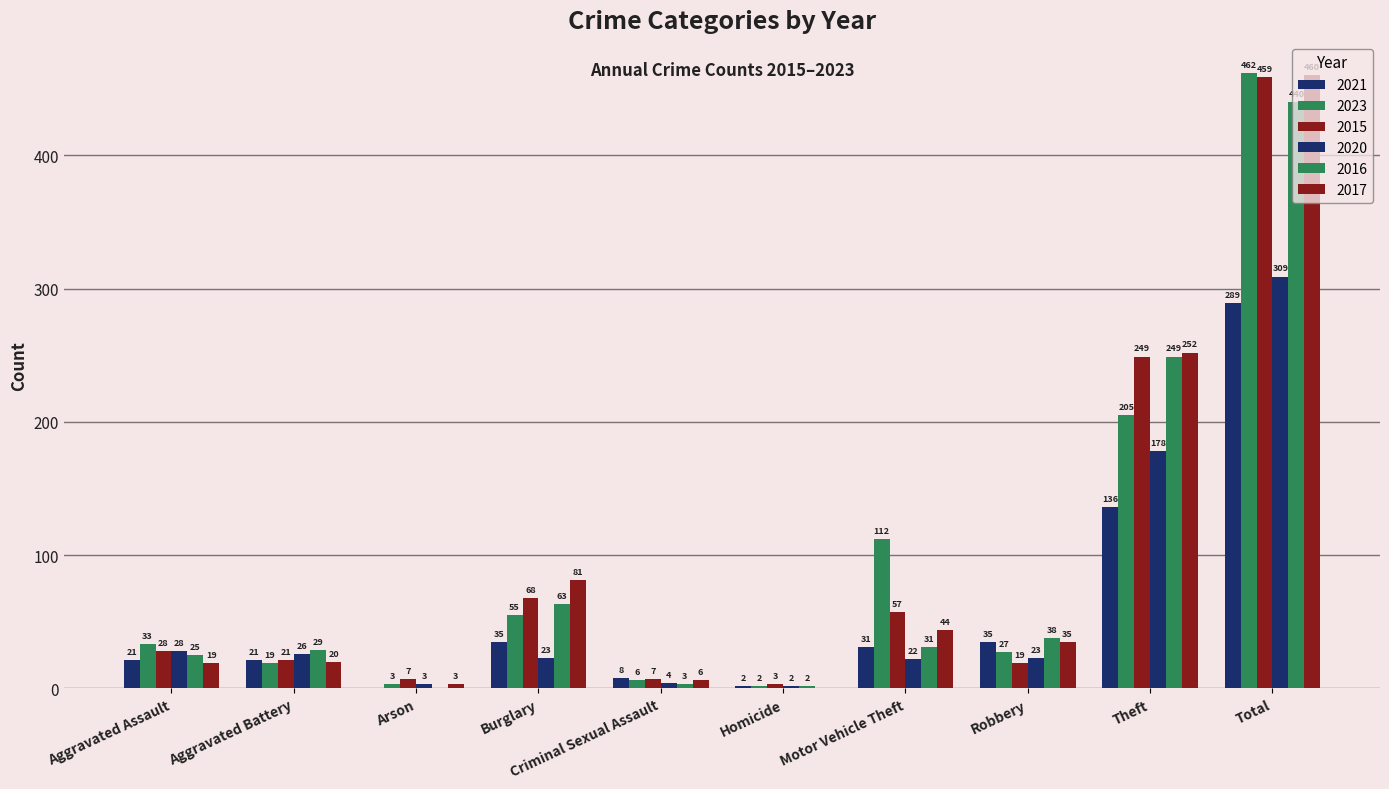

What is the difference between the highest and lowest values at Total?

173